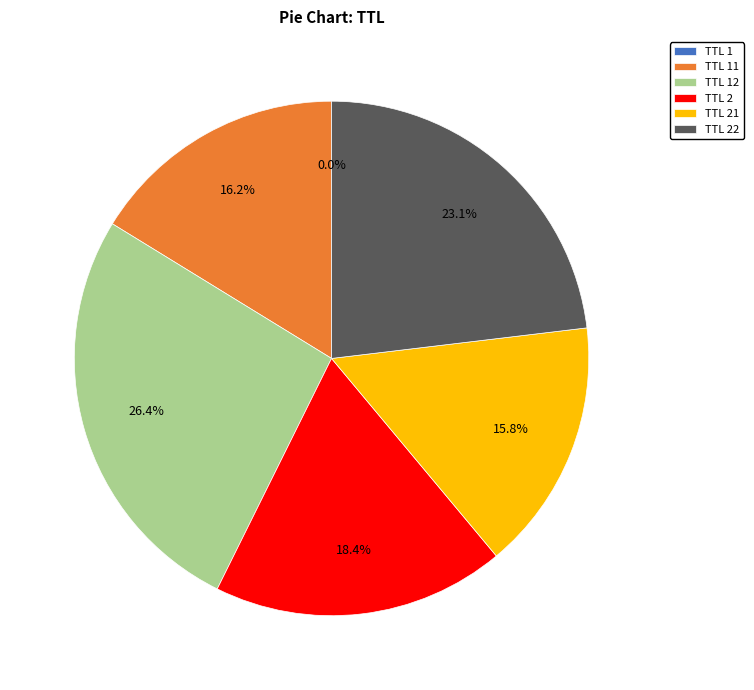

Combined, what portion of the pie is TTL 2 and TTL 22?

41.5%